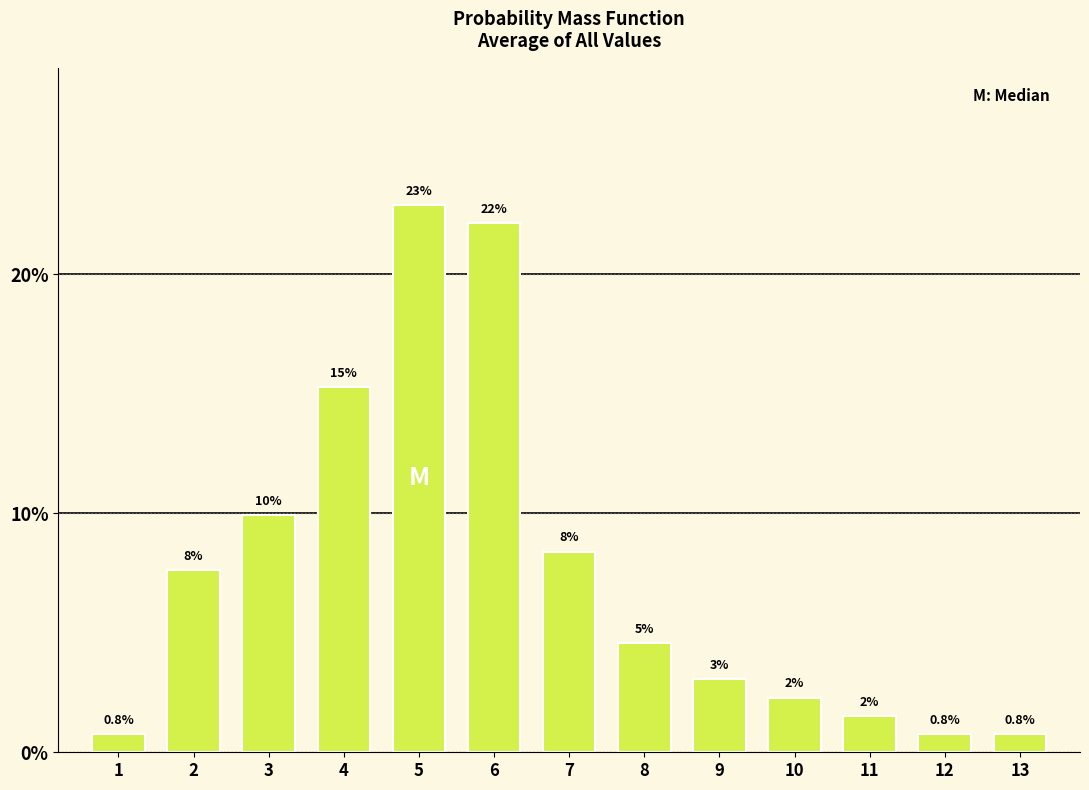

How many bars are there in total?

13